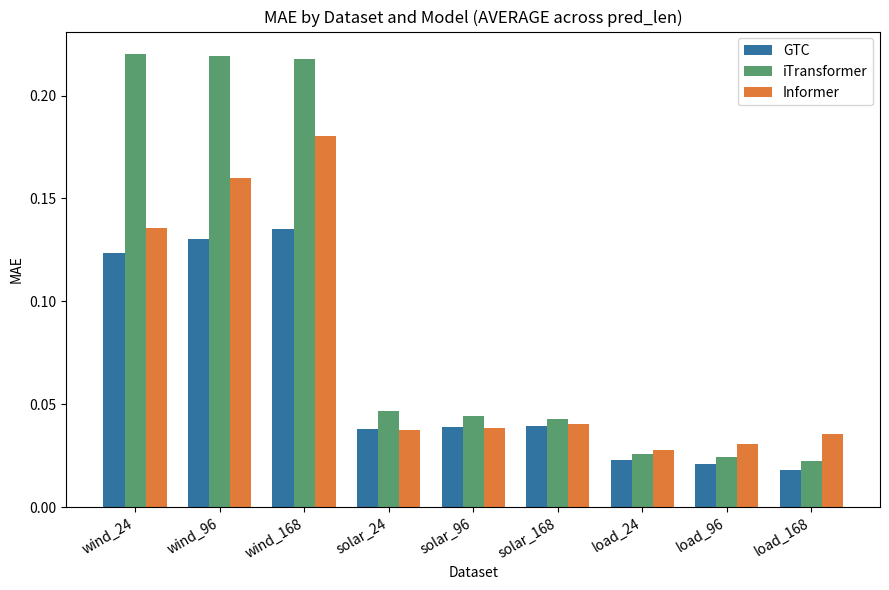

What is the sum of the iTransformer values at solar_24 and wind_96?

0.3